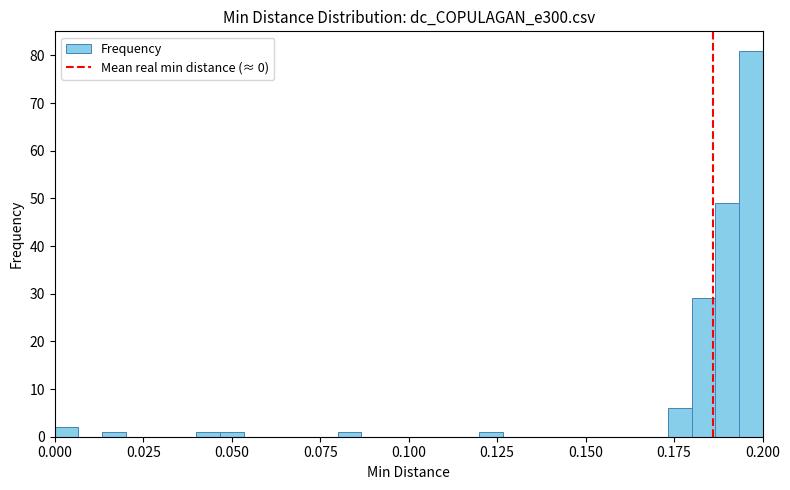

Read against the x-axis, roughly where is the centre of the tallest bar?

0.195